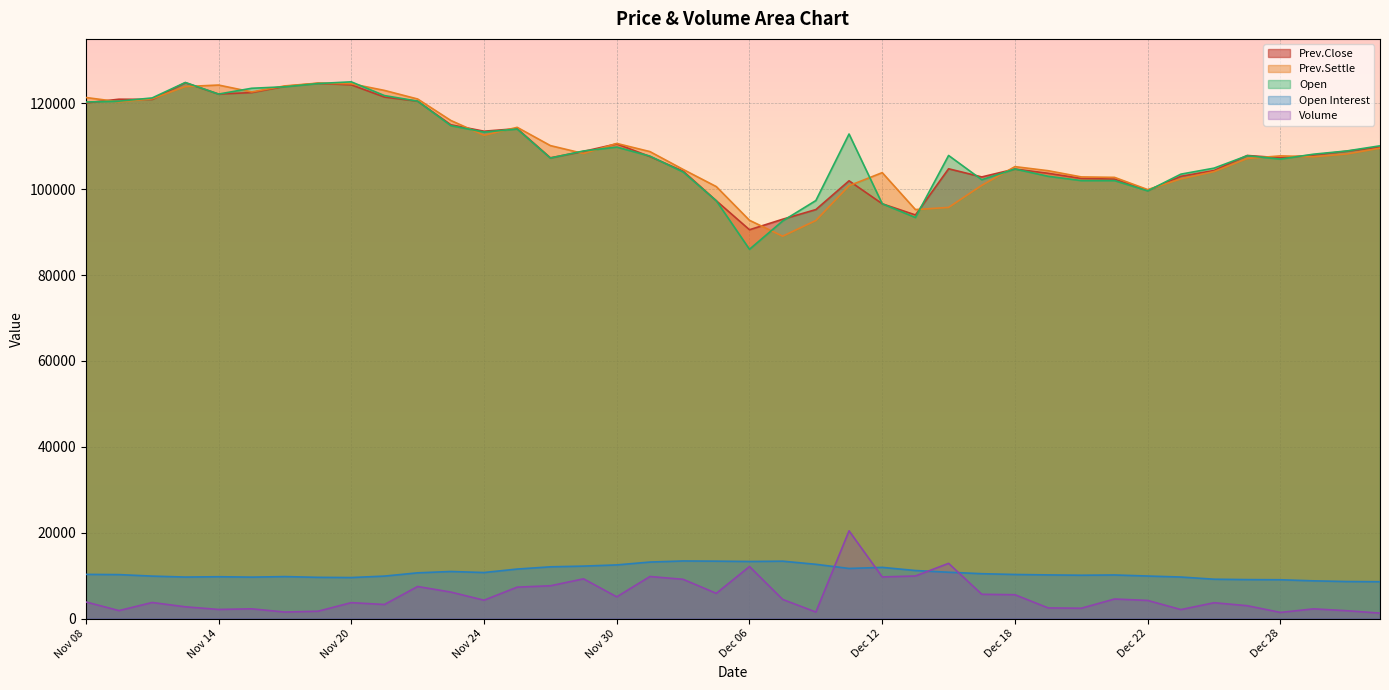

Where does the Open series first go above 108150?

Nov 08